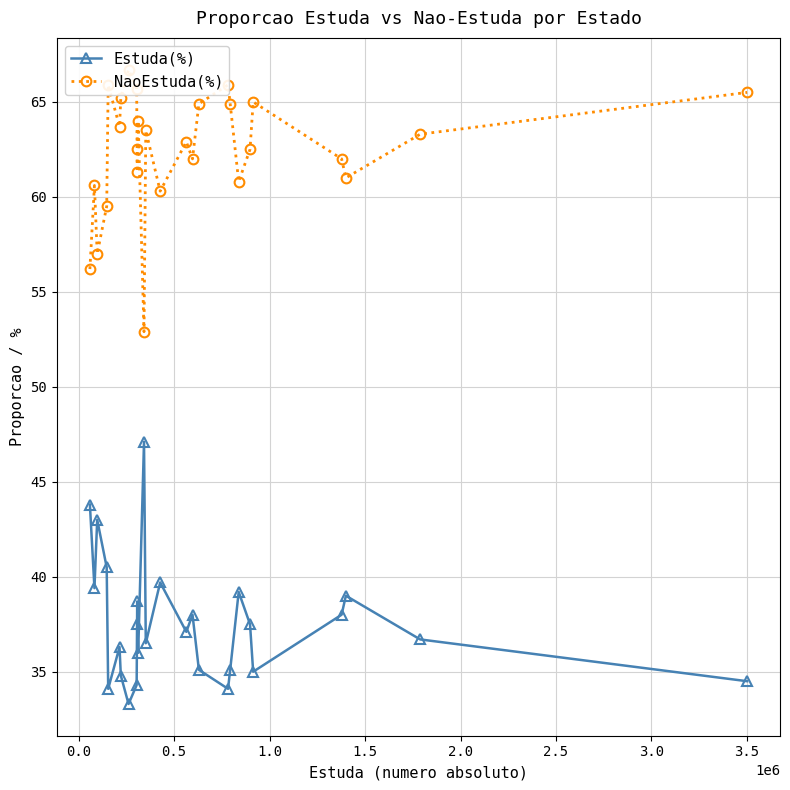

What is the value of the Estuda(%) point at the 8th from the left?

33.3